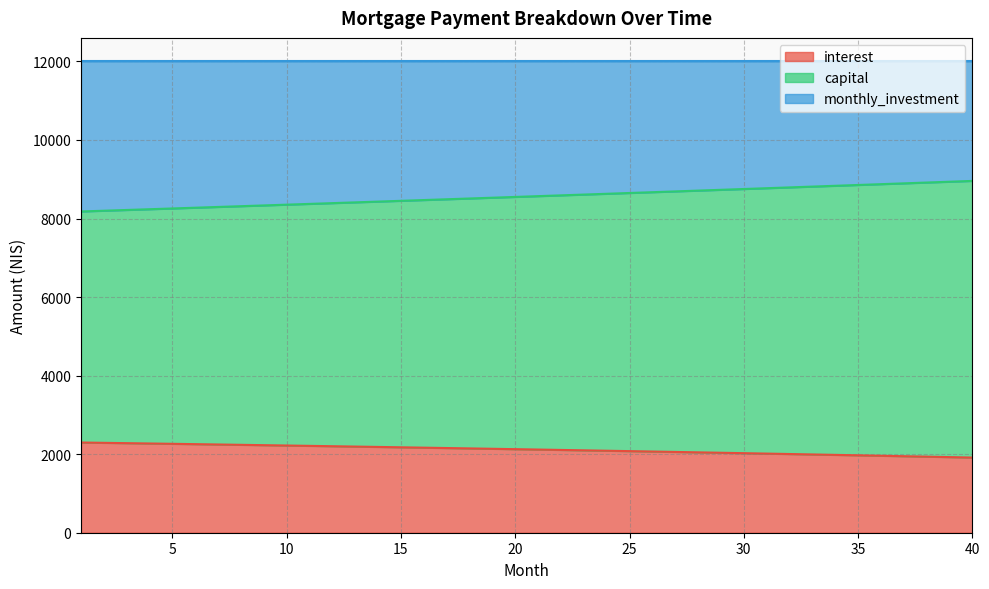

What is the total value across all series at 40?

12000.0